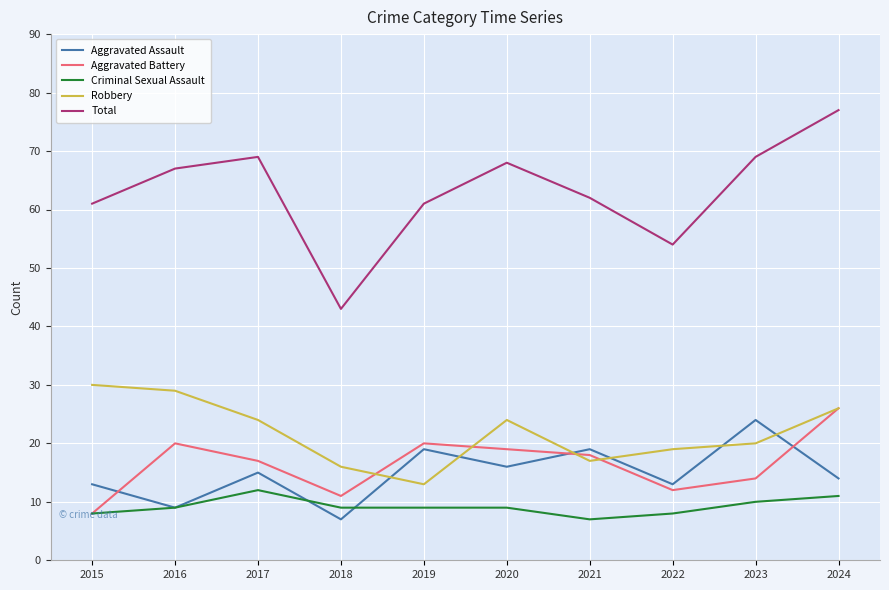

Rank the series by their maximum value, from lowest to highest.

Criminal Sexual Assault, Aggravated Assault, Aggravated Battery, Robbery, Total